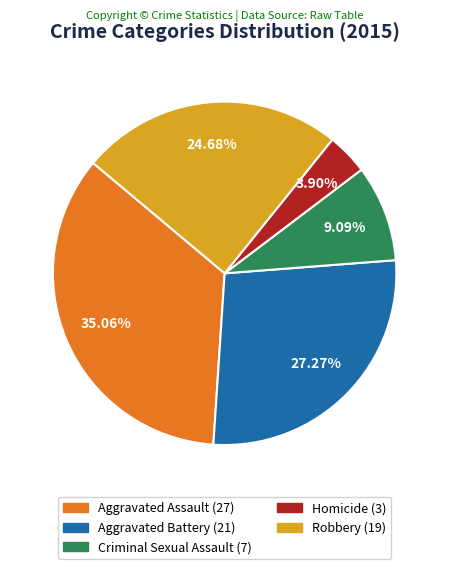

Rank the categories by value from highest to lowest.

Aggravated Assault, Aggravated Battery, Robbery, Criminal Sexual Assault, Homicide